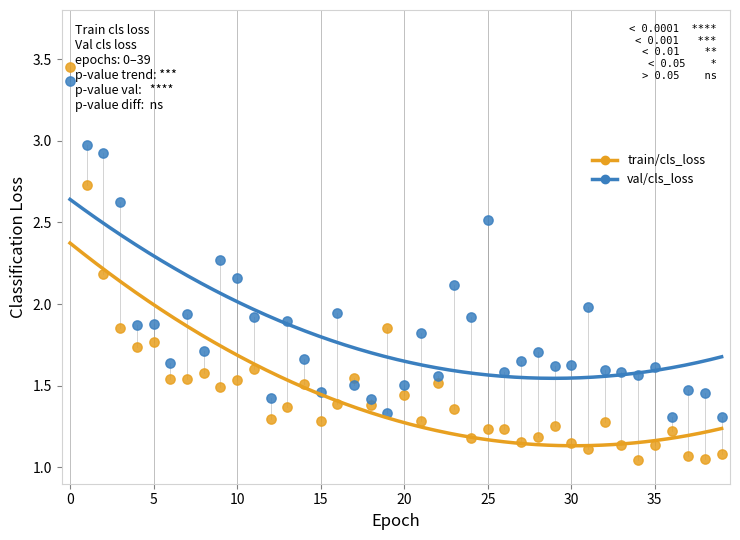

Across all data points, what is the range of Y values (max minus min)?

2.4